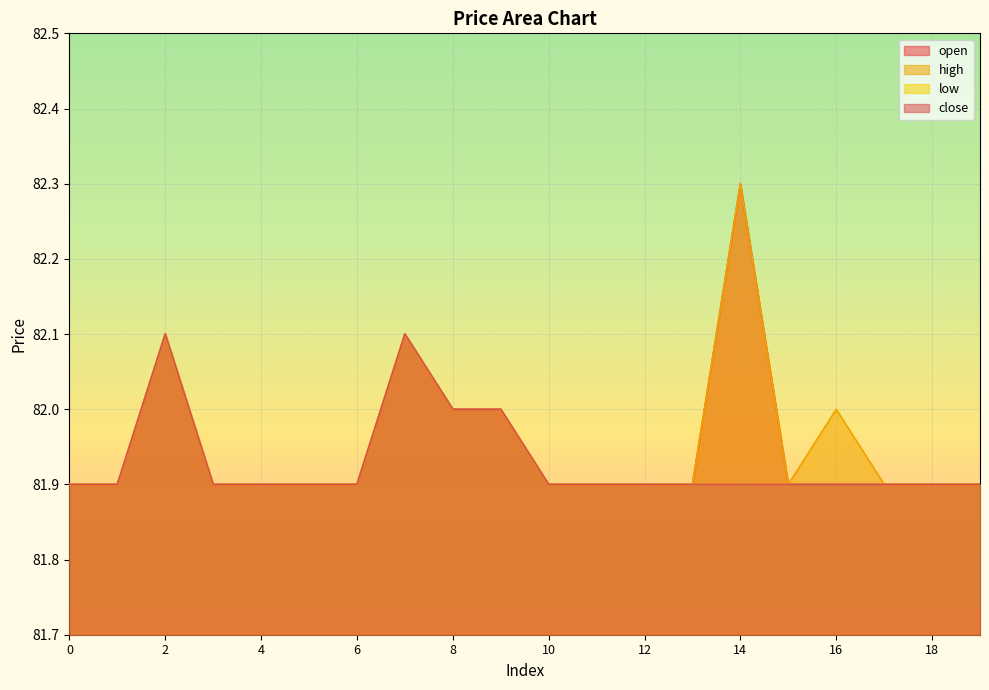

What is the difference between the low values at 6 and 2?

0.2